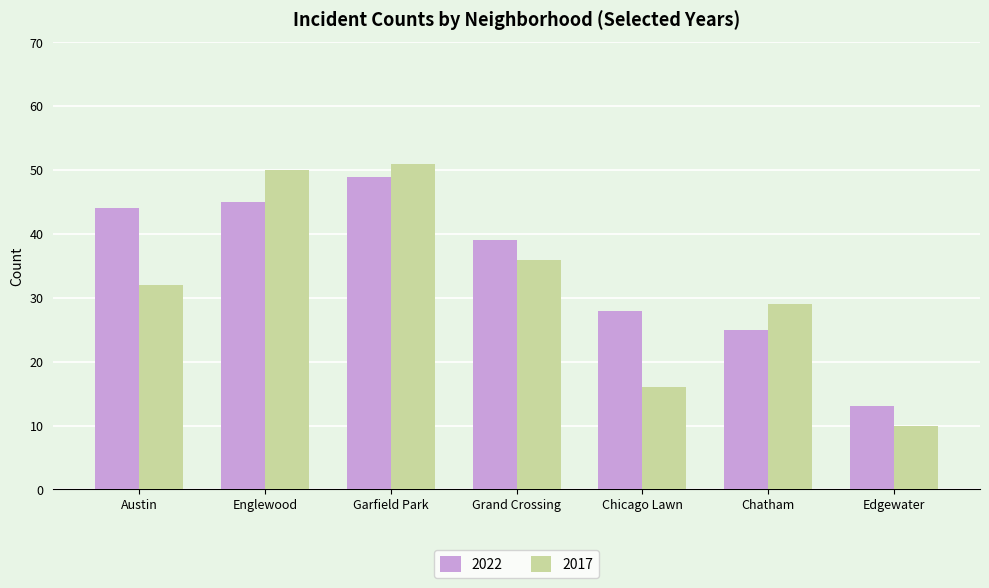

Which series has the largest range (max minus min)?

2017